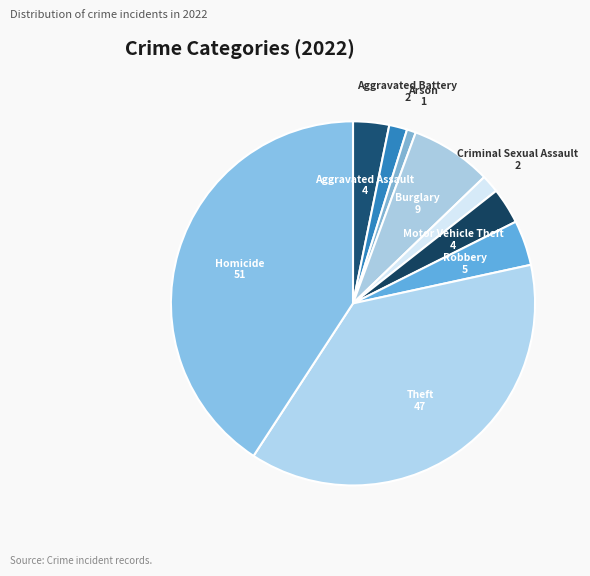

Is there a majority slice in this chart?

No